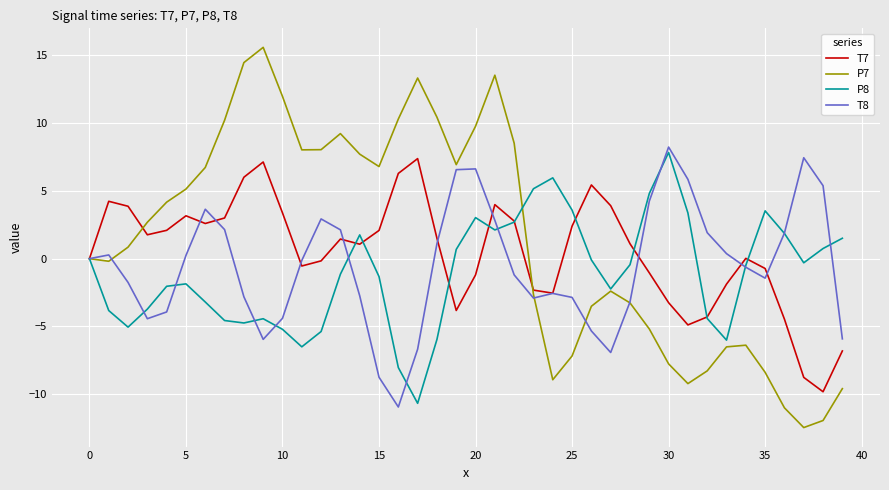

Which series has the widest spread of values?

P7